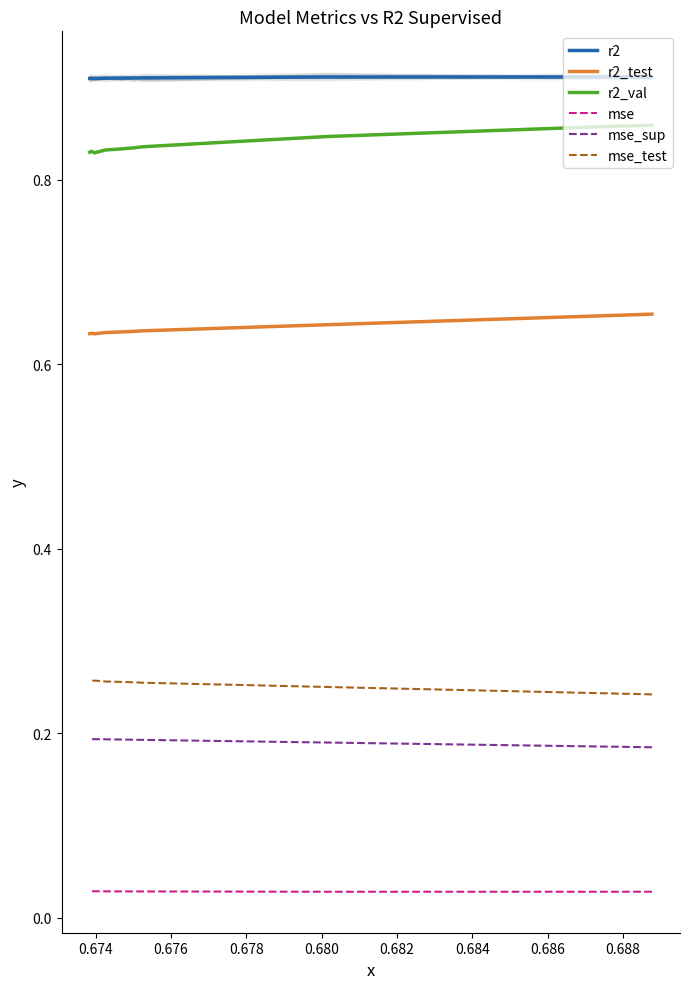

Which series has the widest spread of values?

r2_val